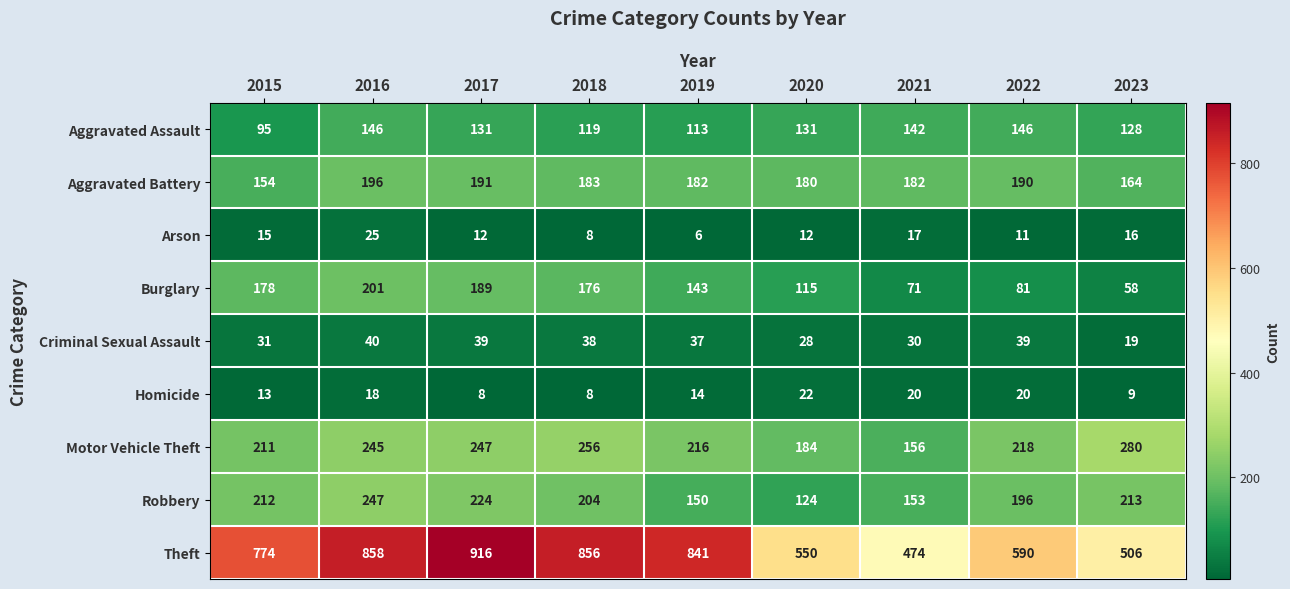

Which series has the largest range (max minus min)?

Theft